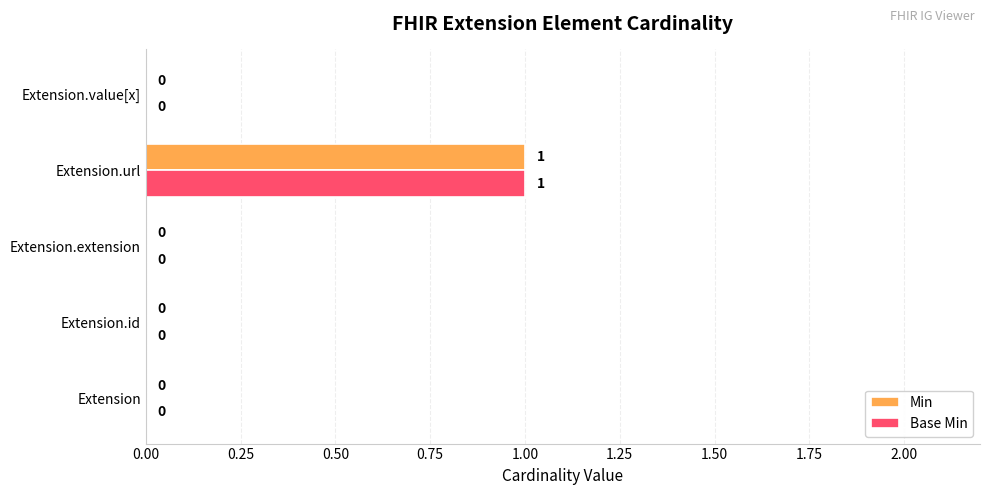

How many values in Min are above zero?

1